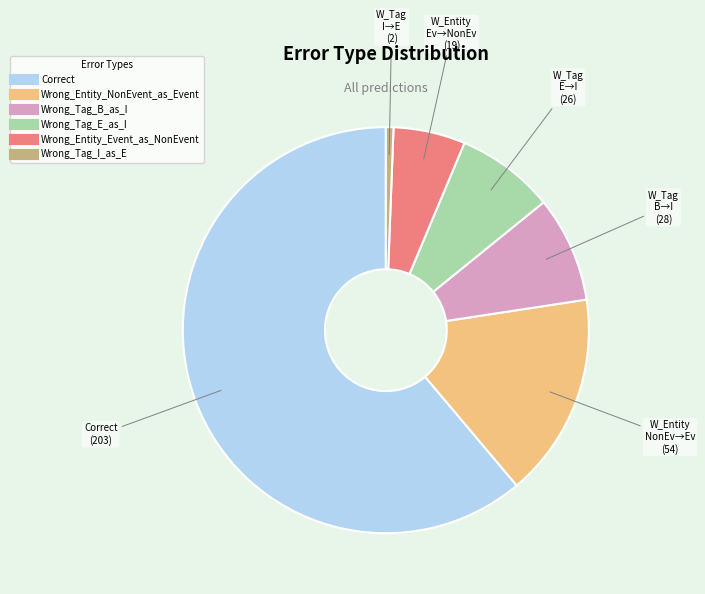

Count the number of slices in the pie.

6